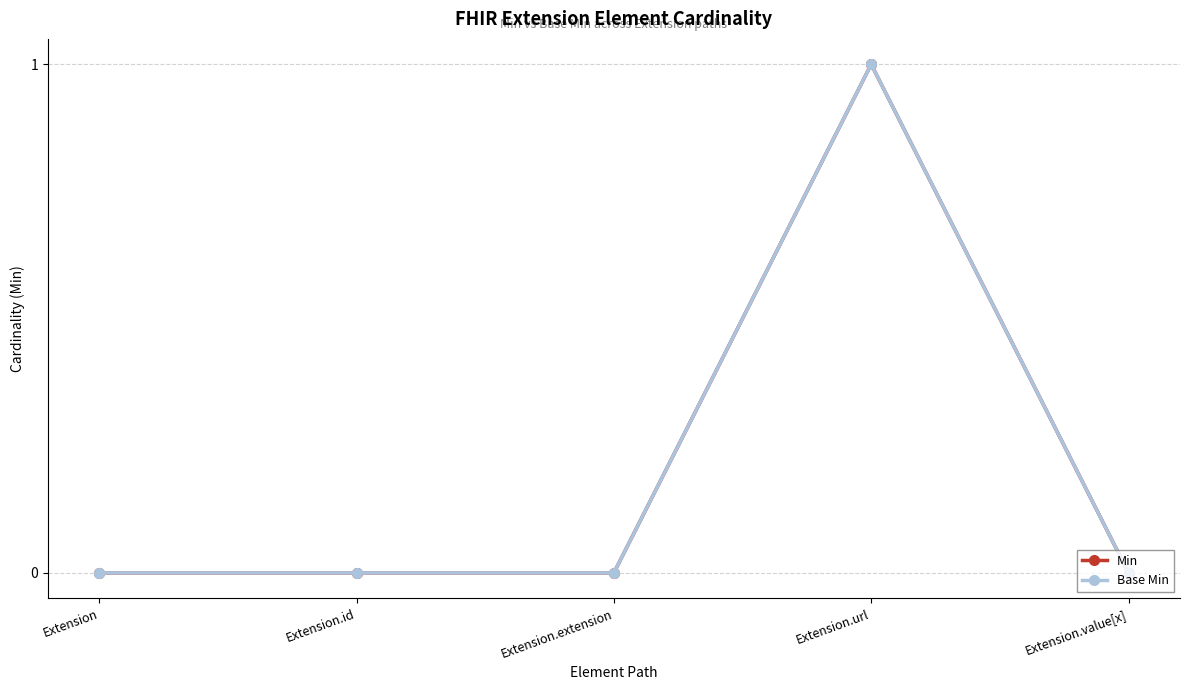

How many Min values are between 0 and 1?

5